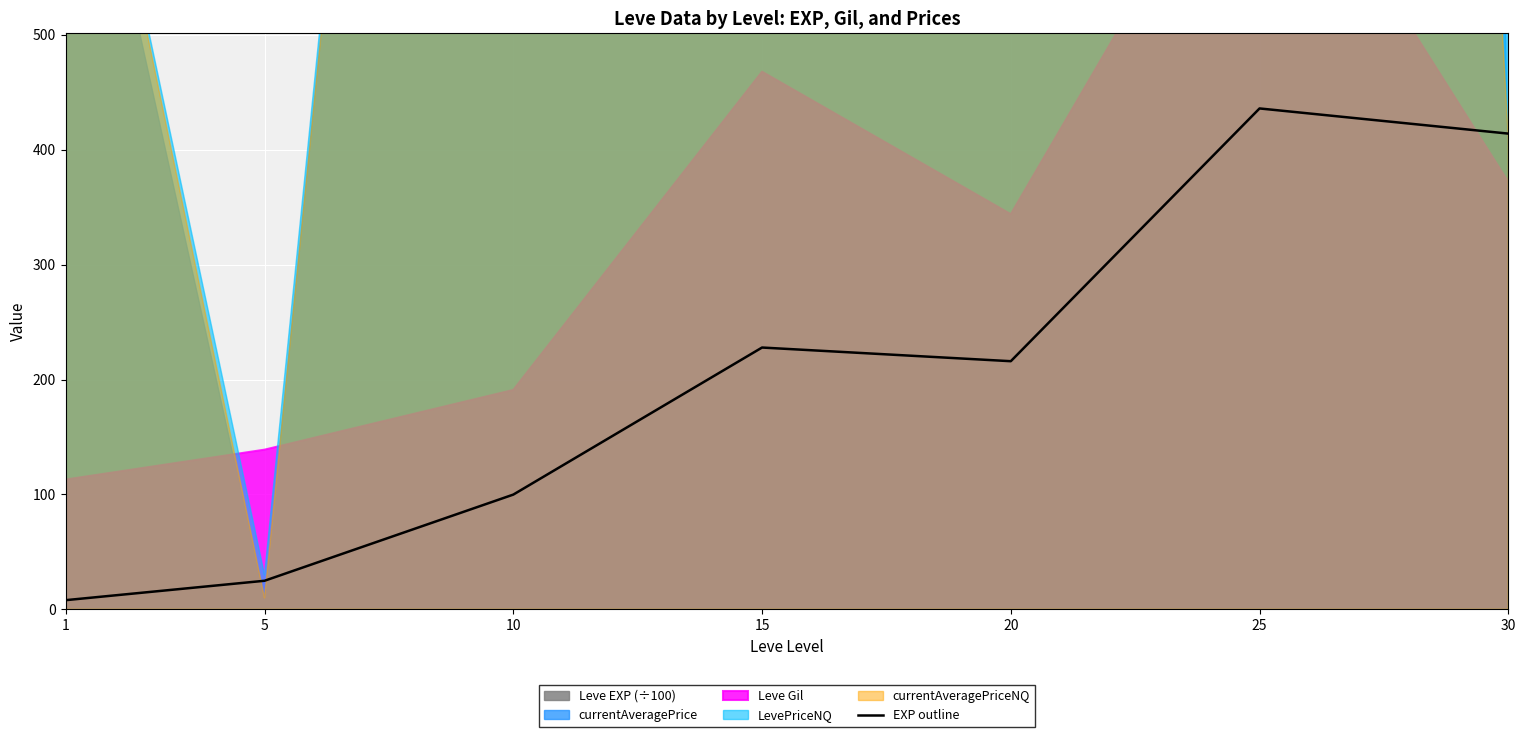

Where is the first local minimum?

20